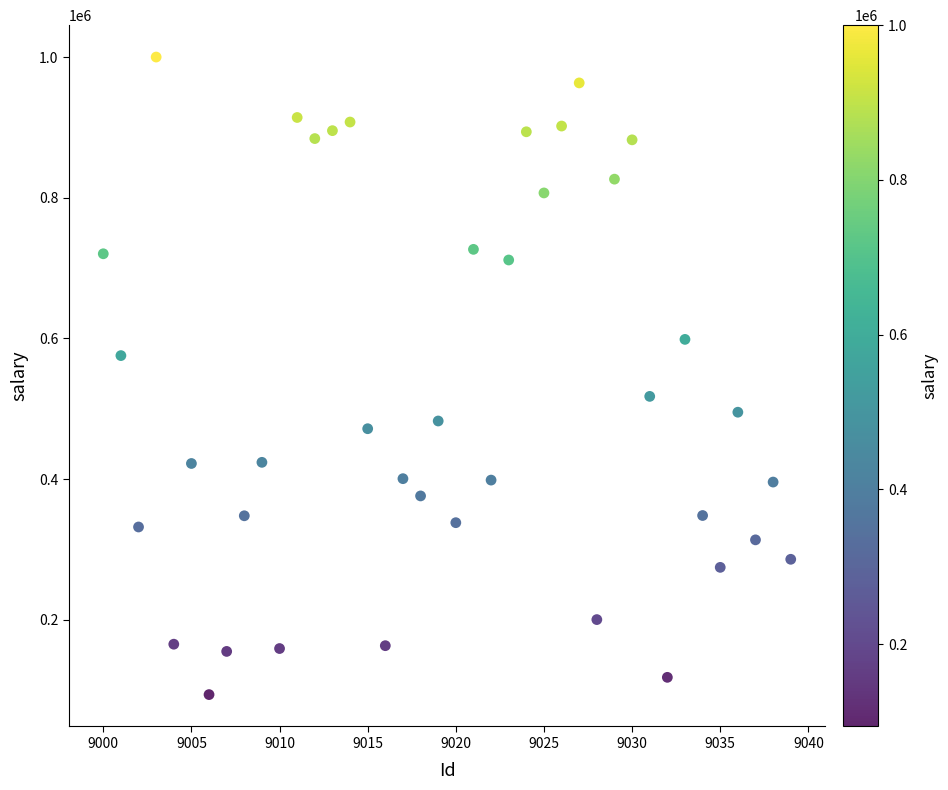

What is the range of X values (max minus min)?

39